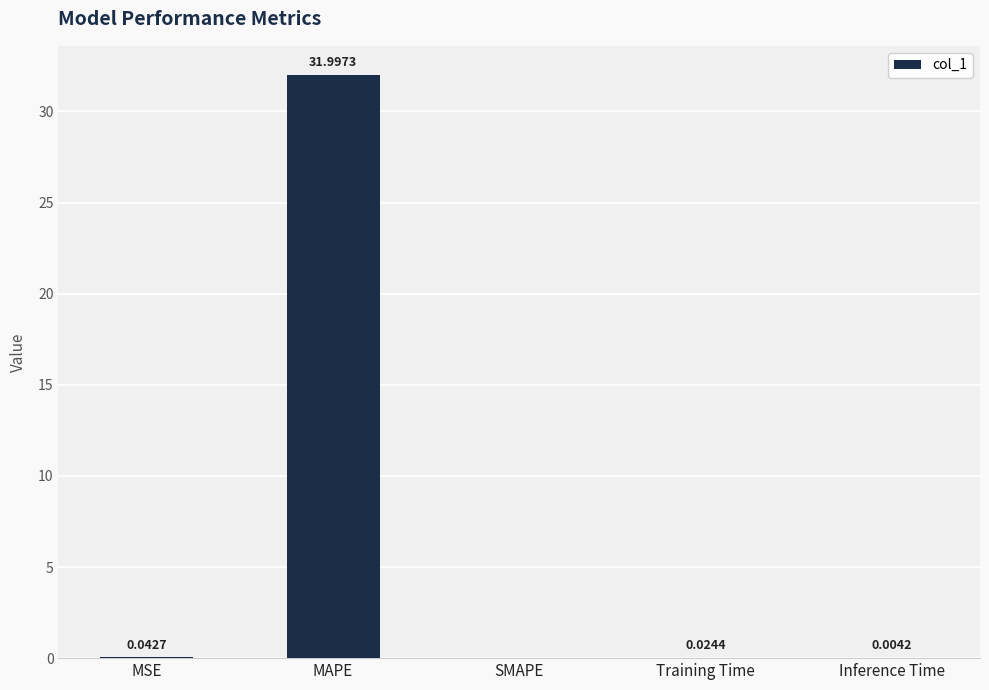

What is the sum of all values?

32.1